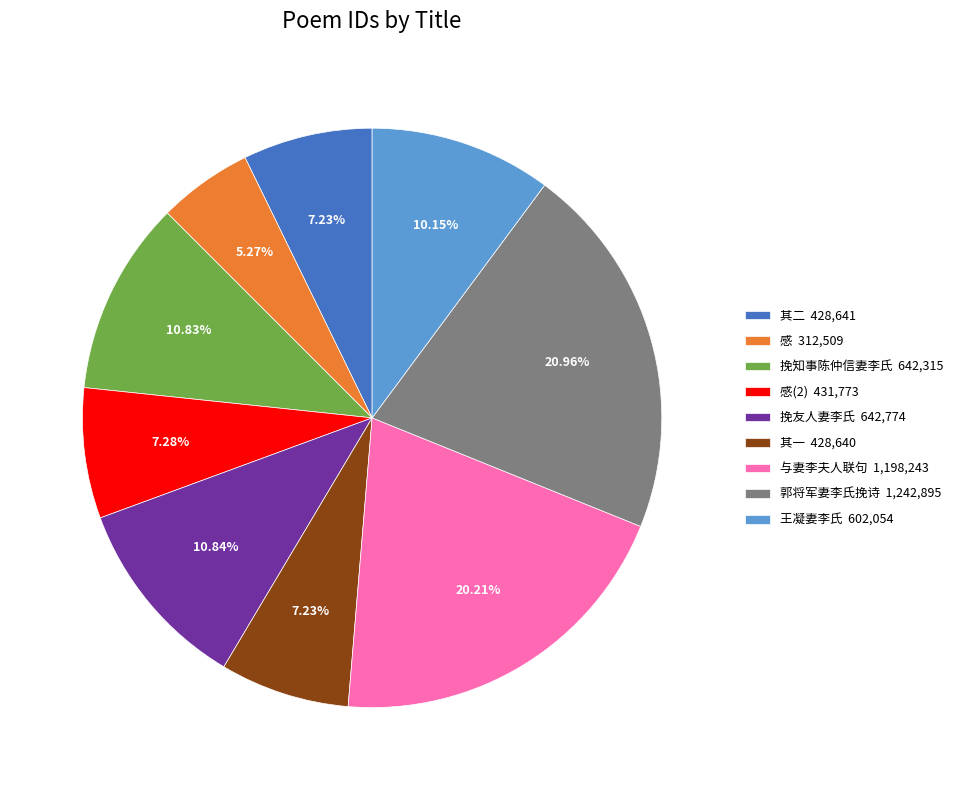

Is there a majority slice in this chart?

No